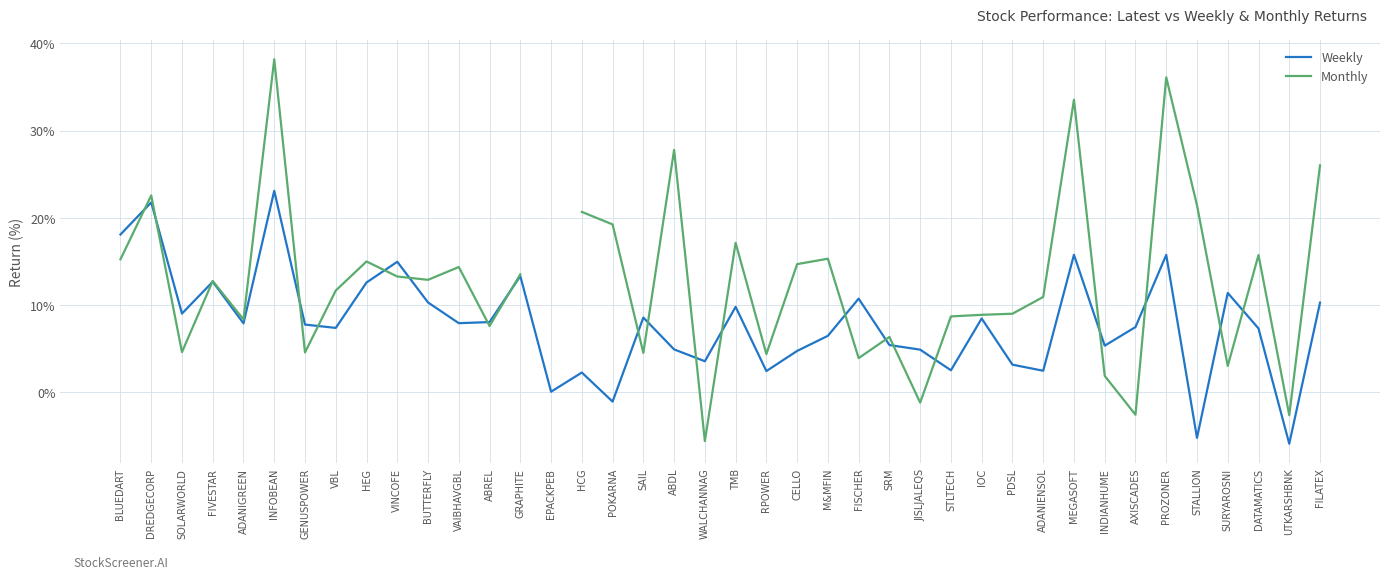

What is the label of the 19th point from the right?

RPOWER